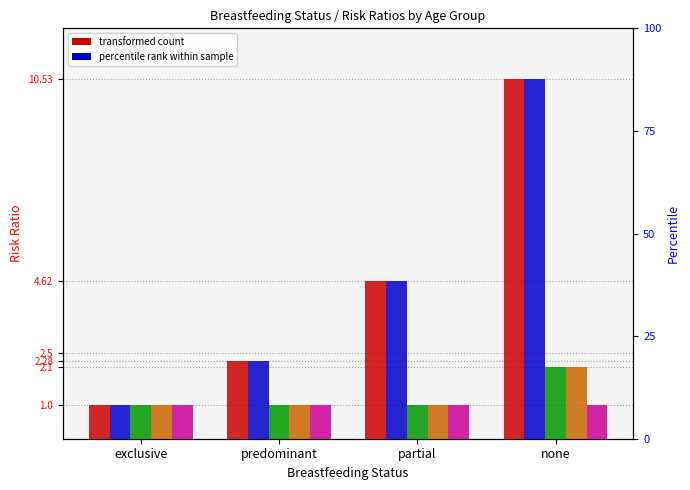

At which category is the sum across all series the highest?

none